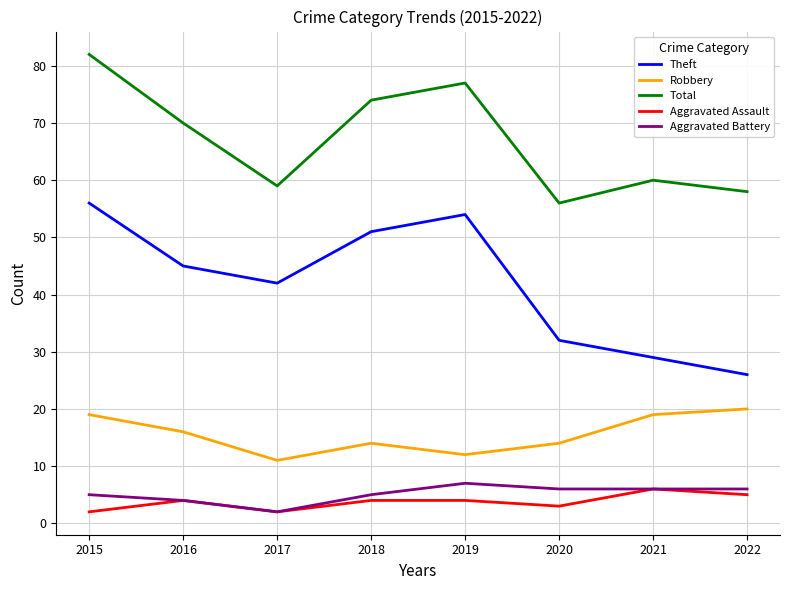

The Theft series shows 10 at 2016. True or false?

False